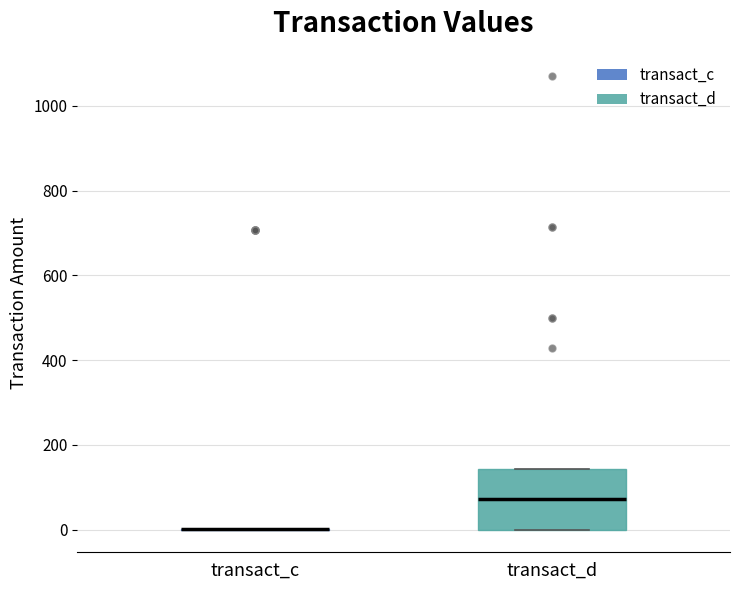

Reading left to right, transcribe this box plot: for each box, give where its median line is, the range the box spans, and where its two whiskers end, as read against the y-axis. The values are not printed on the chart, so give them approximately, as read against the axis.

transact_c: box collapsed to a line at 0, whiskers 0 to 0
transact_d: median 80, box 0 to 140, whiskers 0 to 140